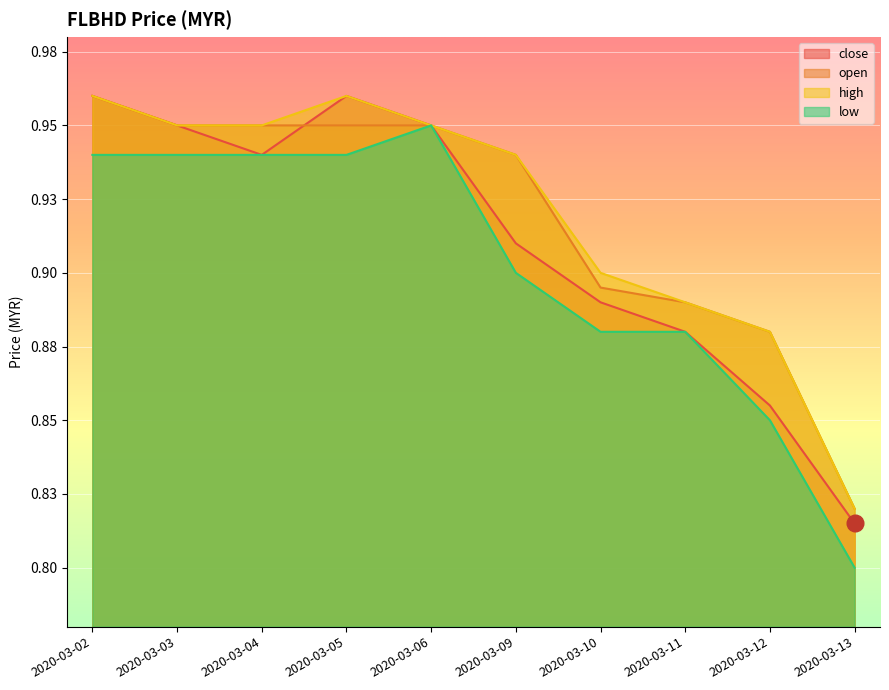

What is the minimum value for high?

0.8